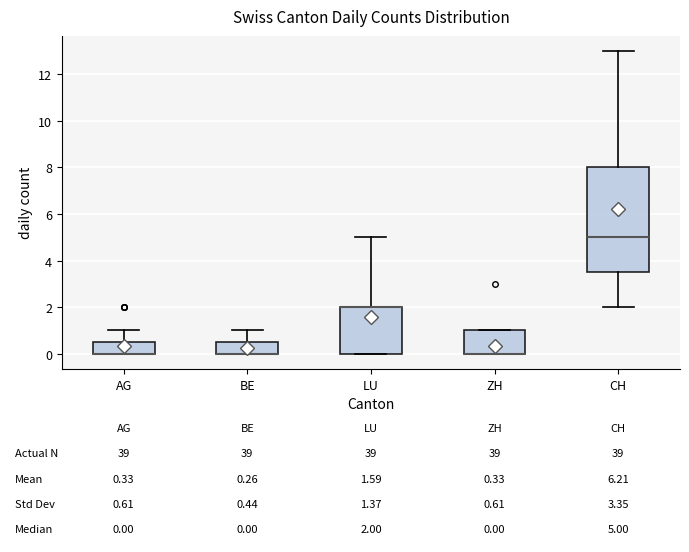

Comparing the boxes themselves (not the whiskers), which one is the tallest?

CH